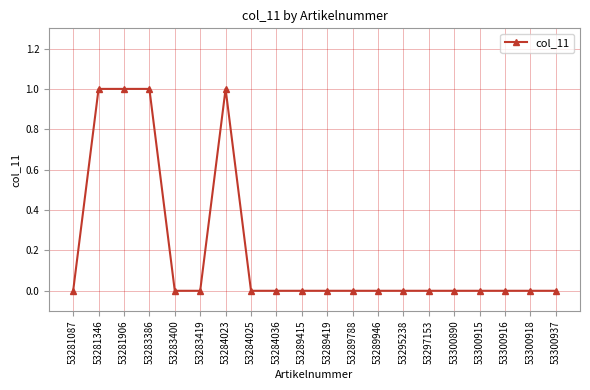

Count the number of categories in the chart.

20